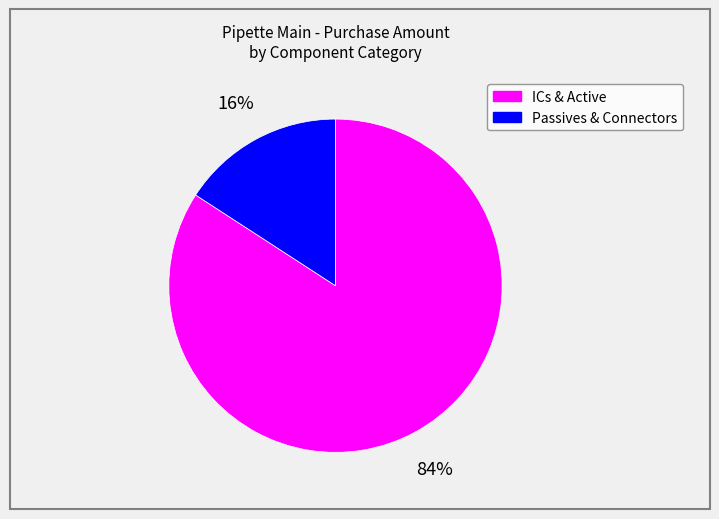

Does any single category account for the majority?

Yes